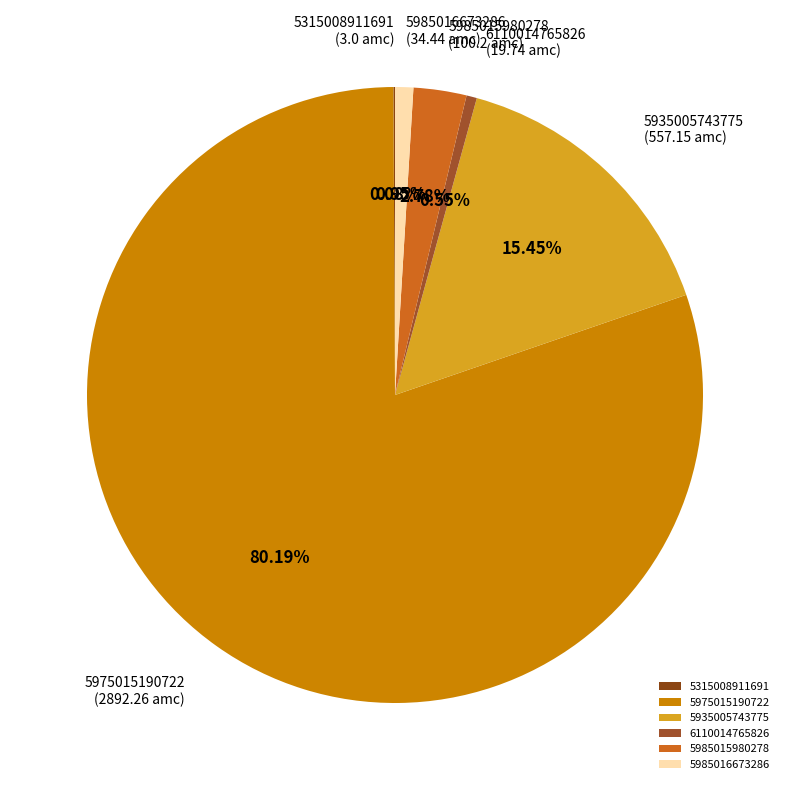

Which has a higher value, 5935005743775 or 5985016673286?

5935005743775